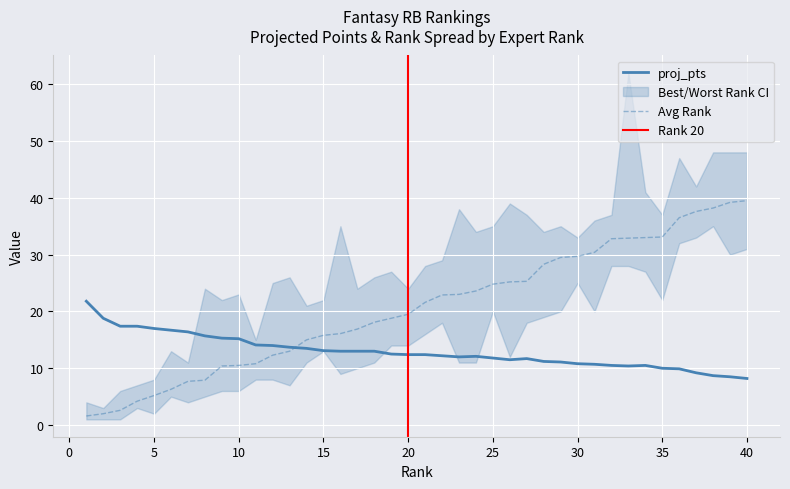

How many data points in proj_pts are above 12?

23